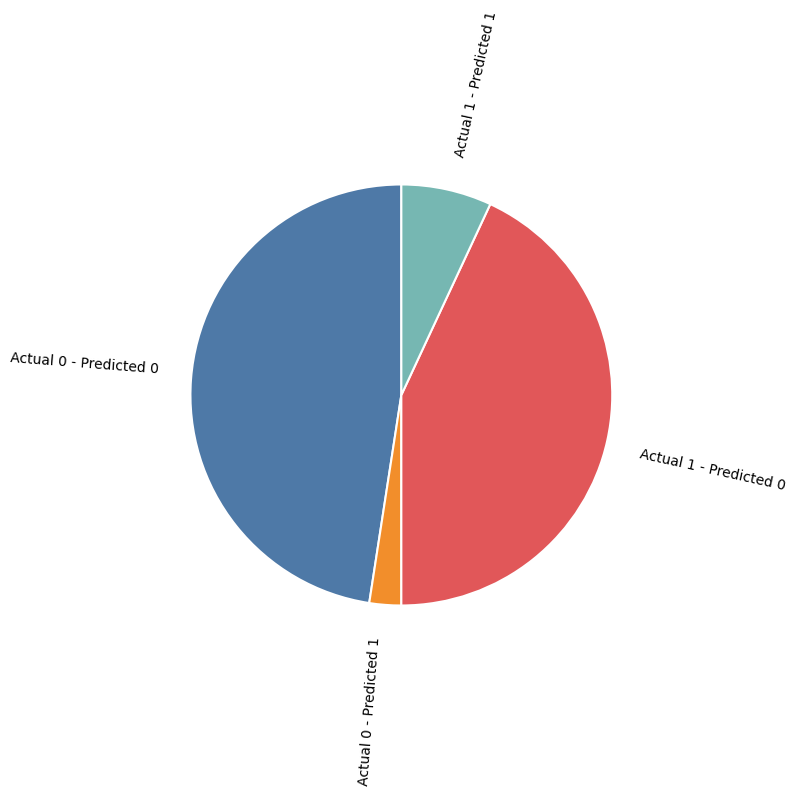

What is the largest slice in the pie chart?

Actual 0 - Predicted 0